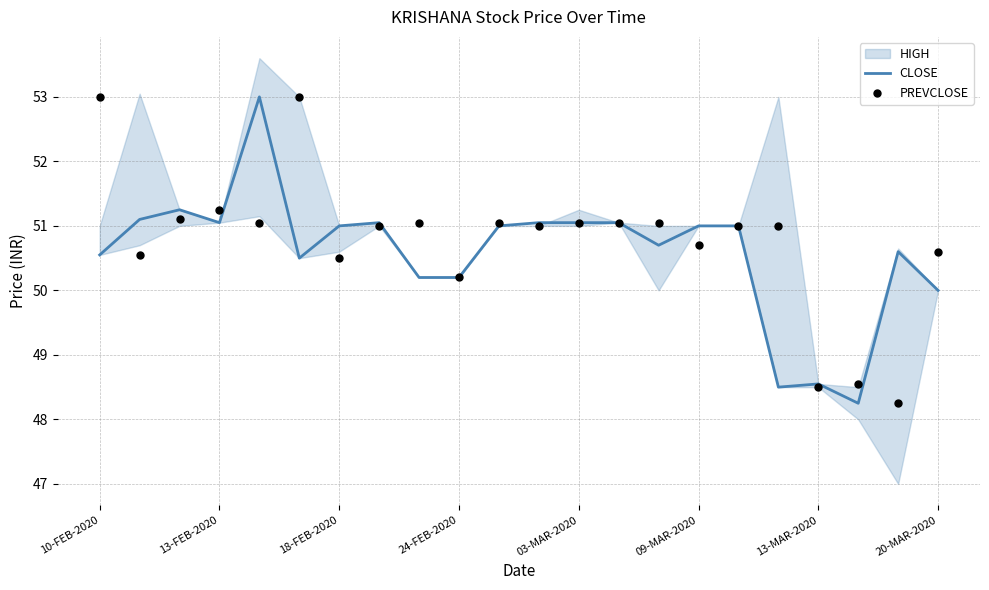

Which series has the largest Y range (max minus min)?

CLOSE